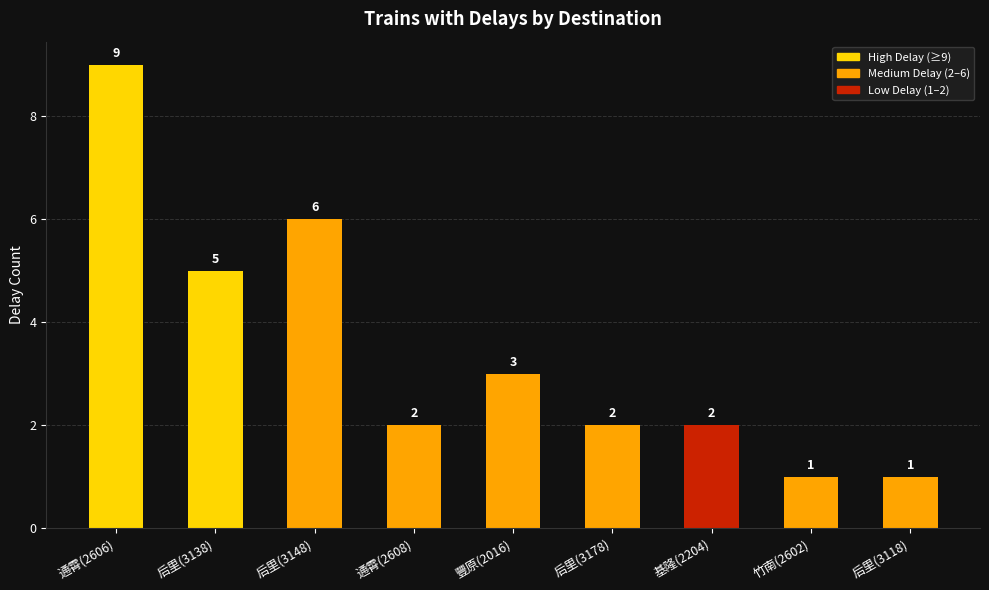

What is the change in value from 基隆(2204) to 后里(3118)?

-1